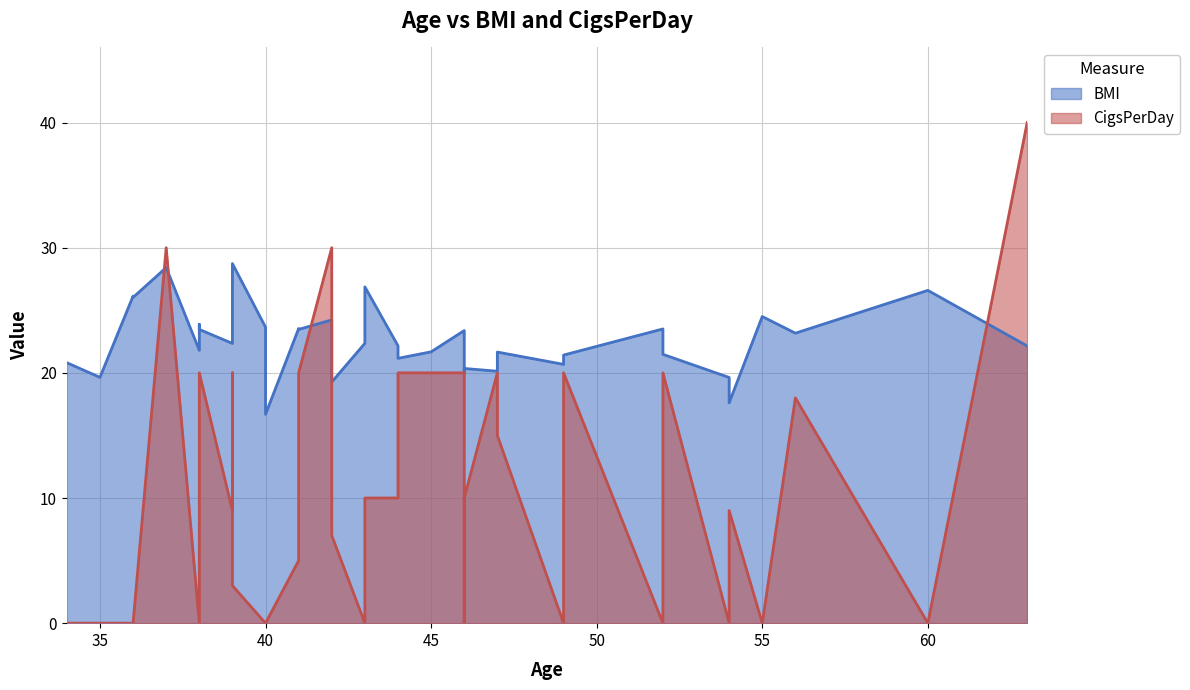

How many data points in BMI are less than 22?

18